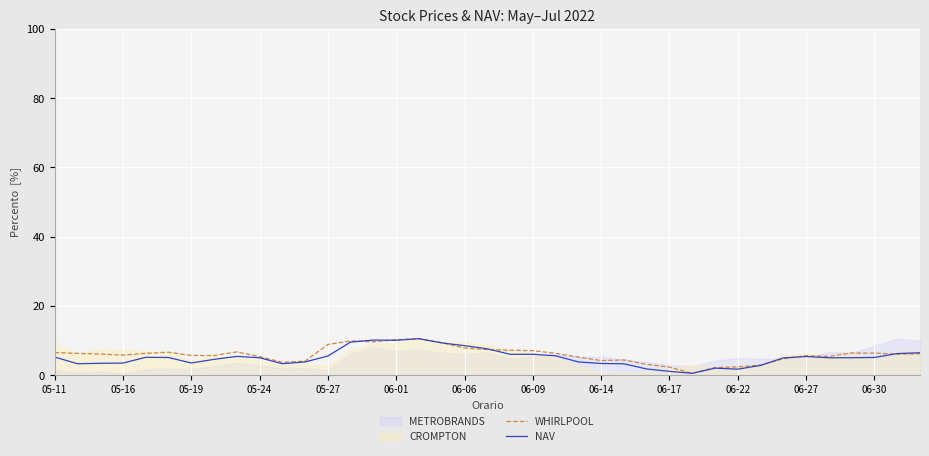

True or false: WHIRLPOOL and NAV cross at least once.

True